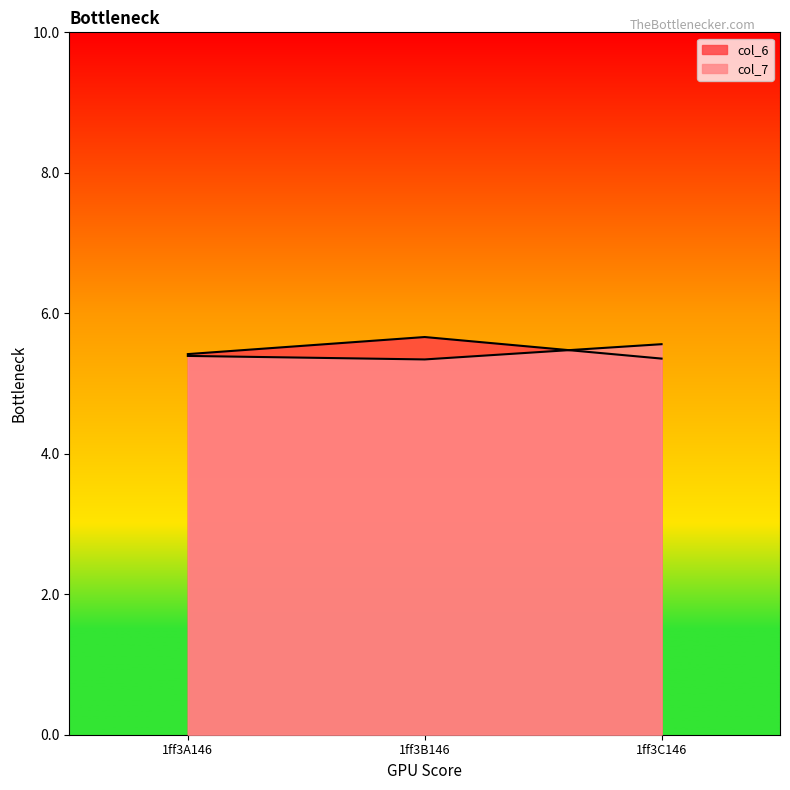

What position from the left is 1ff3B146?

2